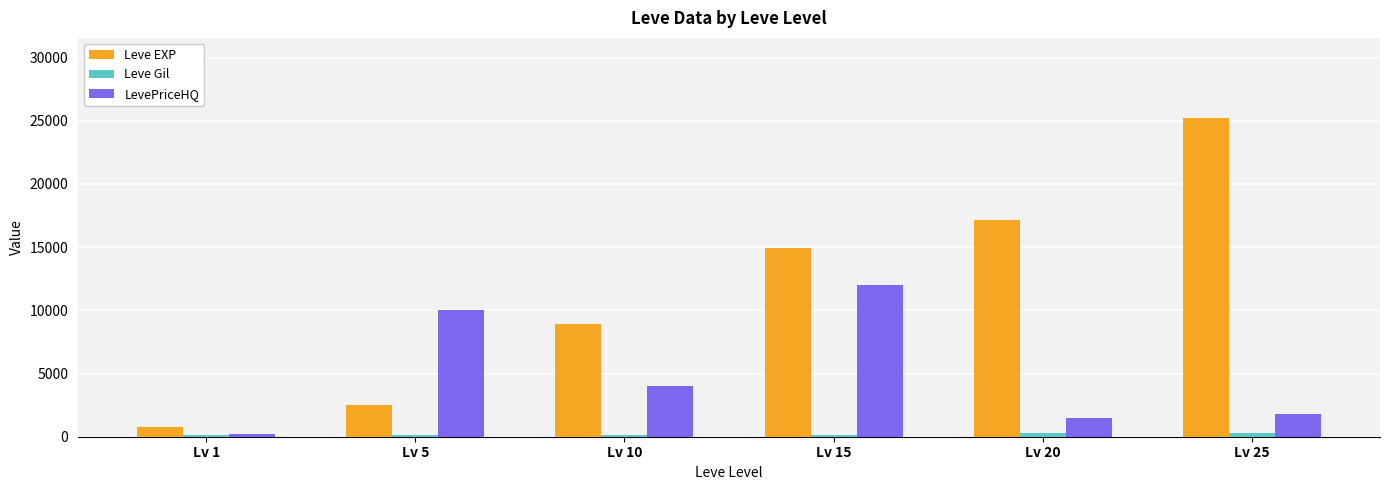

Which series has the largest total across all categories?

Leve EXP